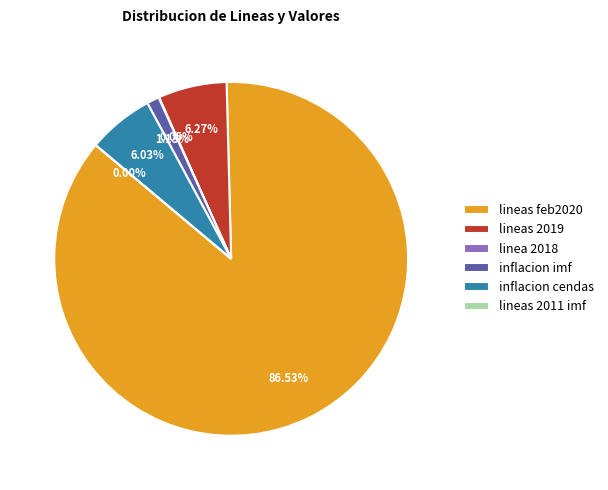

How many slices are in this pie chart?

6